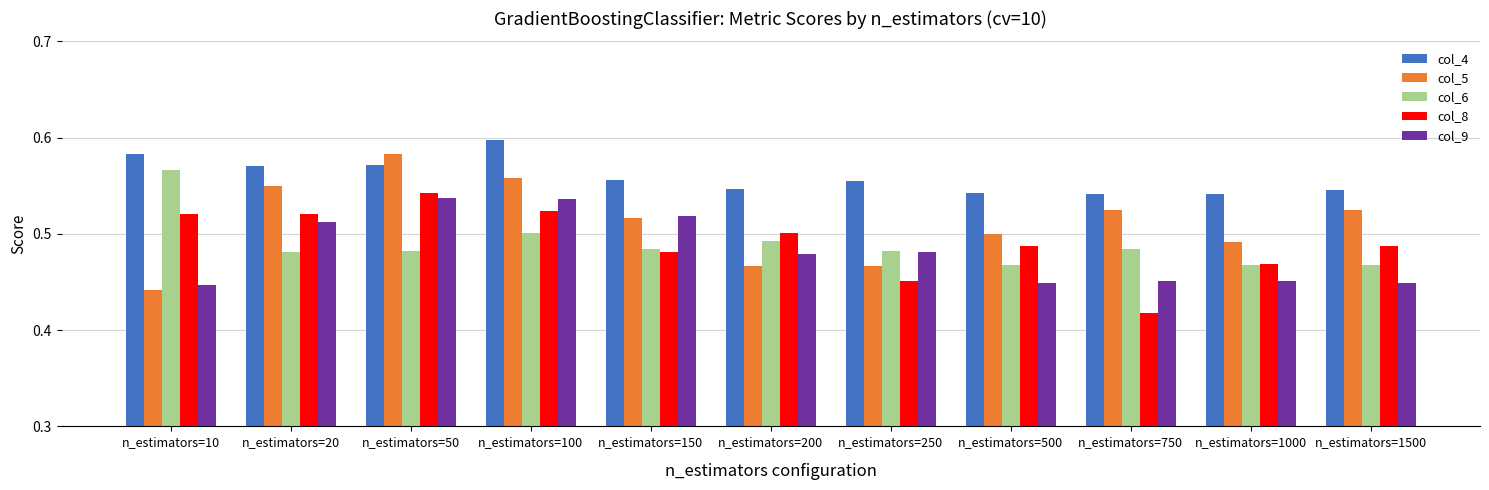

What is the sum of the col_5 values at n_estimators=20 and n_estimators=150?

1.1